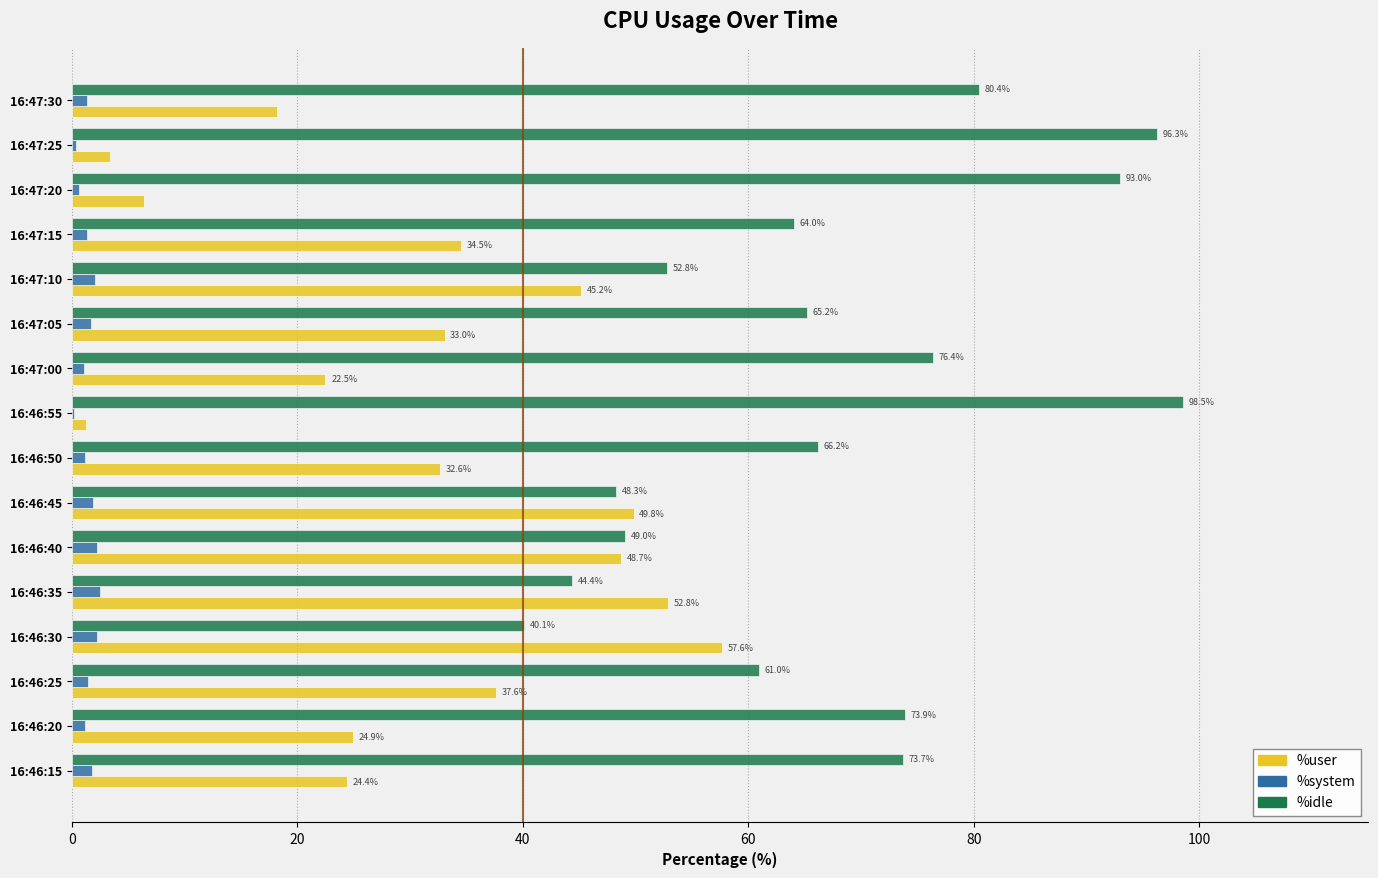

True or false: %user has a value of 57.6 at 16:46:30.

True